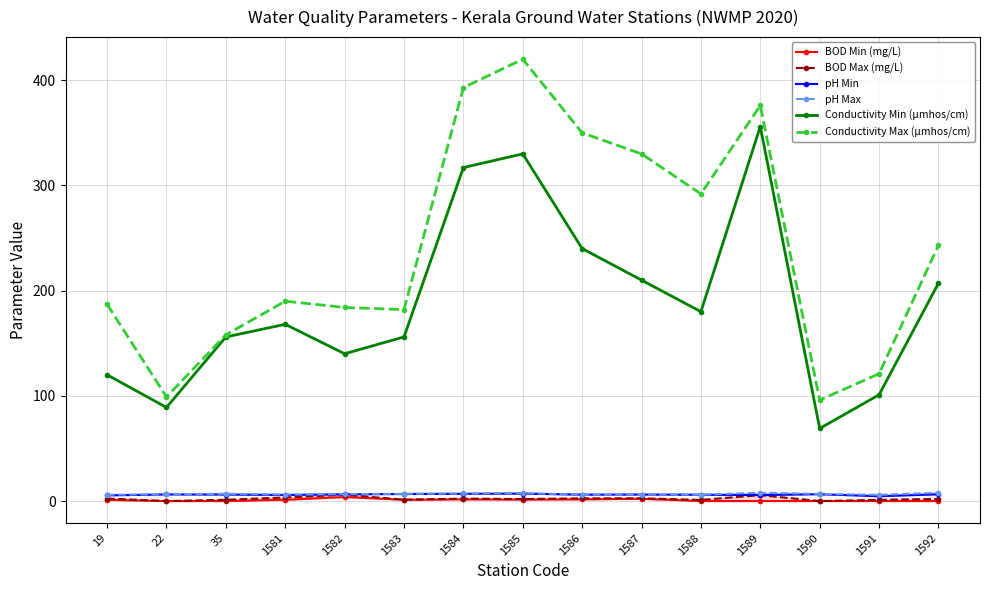

Reading left to right, transcribe all the data shown in this chart.

BOD Min (mg/L): 1.1	0.0	0.0	1.2	3.8	1.2	1.6	1.4	1.6	2.2	0.0	0.0	0.0	0.0	0.0
BOD Max (mg/L): 2.4	0.0	1.2	3.4	6.0	1.3	2.3	1.9	2.6	2.6	1.1	5.6	0.0	1.2	2.0
pH Min: 5.4	6.3	6.2	5.8	6.4	6.7	6.9	7.1	6.1	6.2	6.0	5.7	6.5	4.6	6.4
pH Max: 6.0	6.5	6.9	6.2	6.5	6.9	7.2	7.6	6.1	6.2	6.1	7.9	6.8	5.9	7.9
Conductivity Min (µmhos/cm): 120.0	89.0	156.0	168.0	140.0	156.0	317.0	330.0	240.0	210.0	180.0	356.0	69.0	101.0	207.0
Conductivity Max (µmhos/cm): 187.0	99.0	158.0	190.0	184.0	182.0	393.0	420.0	350.0	330.0	292.0	376.0	96.0	121.0	243.0